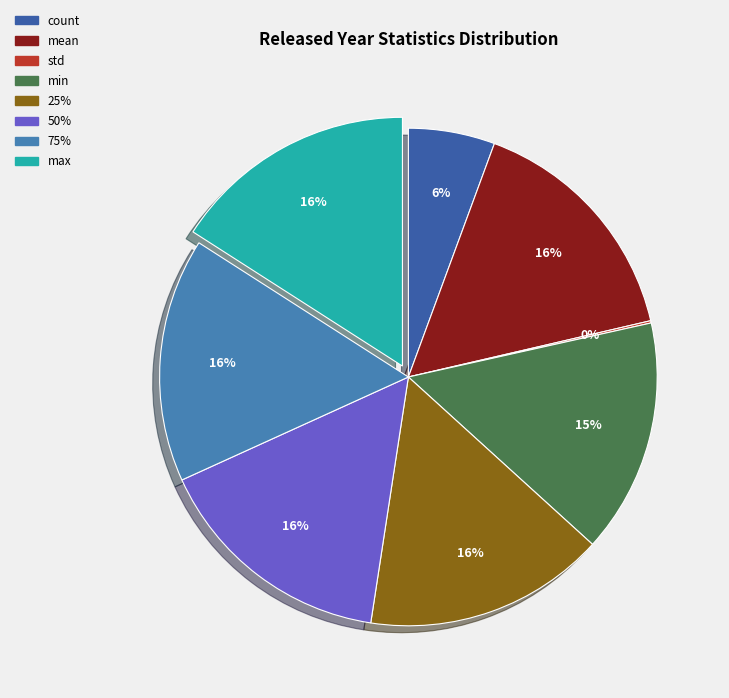

What is the total percentage of 25% and min?

30.9%